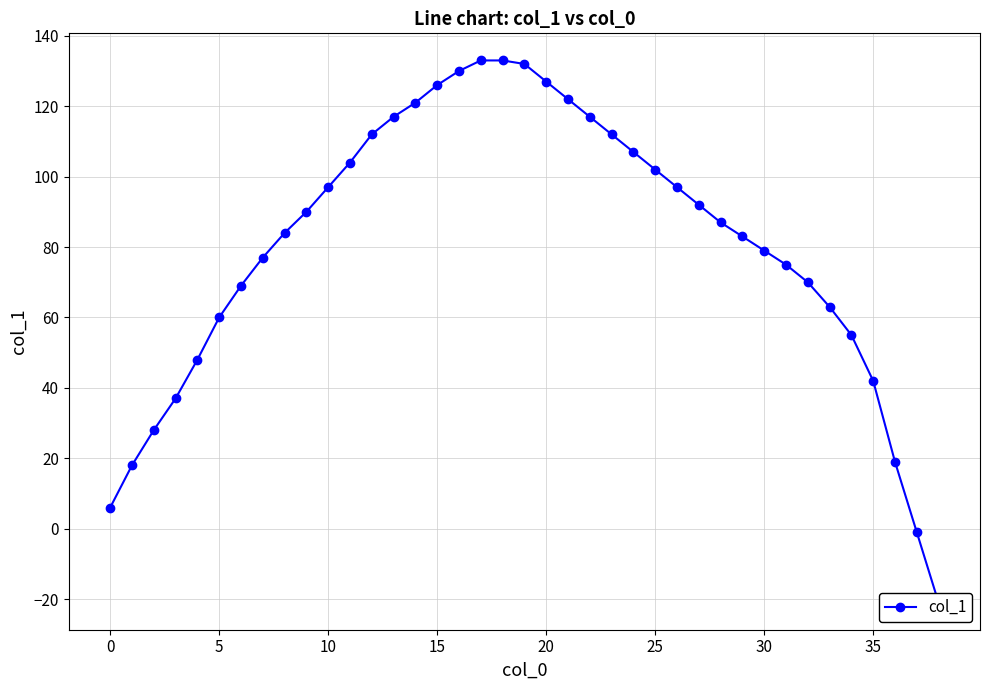

What is the label of the 30th point from the left?

29